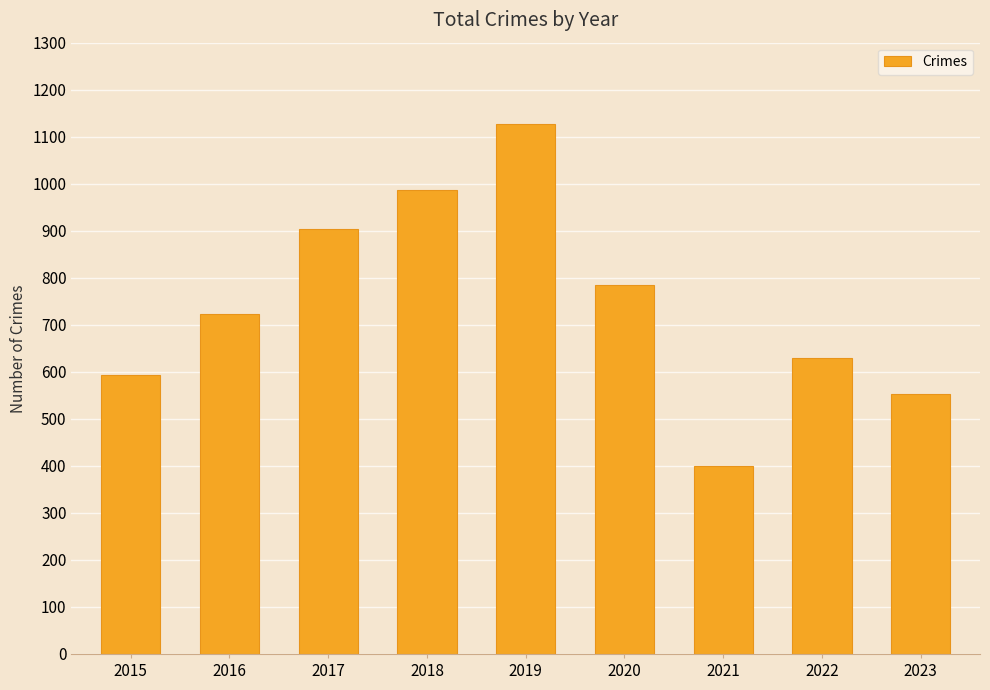

The chart shows a value of 1724 at 2019. True or false?

False